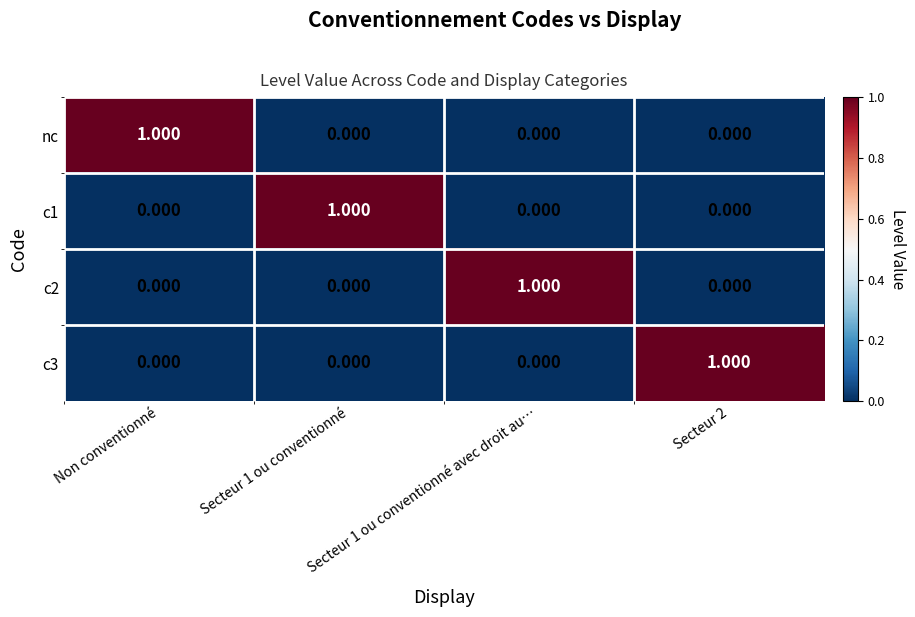

What is the maximum value shown in the chart?

1